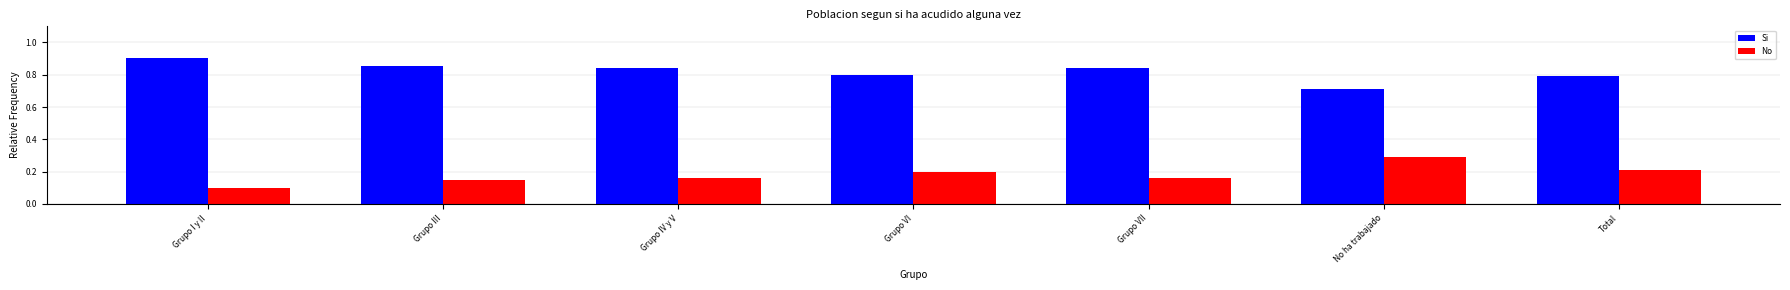

Does the chart contain any negative values?

No